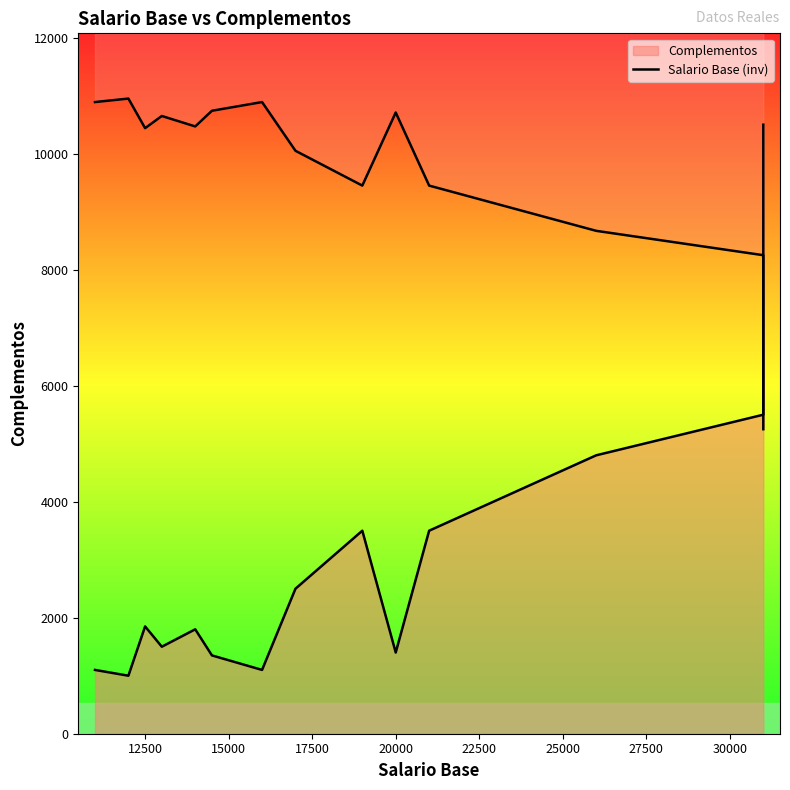

Which has a higher value, 20000 or 27500?

20000